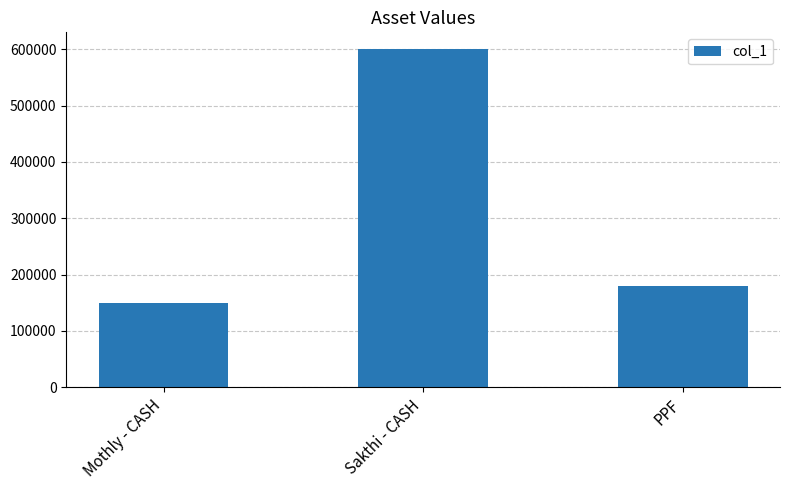

Is it true that the value at PPF is 63025?

False